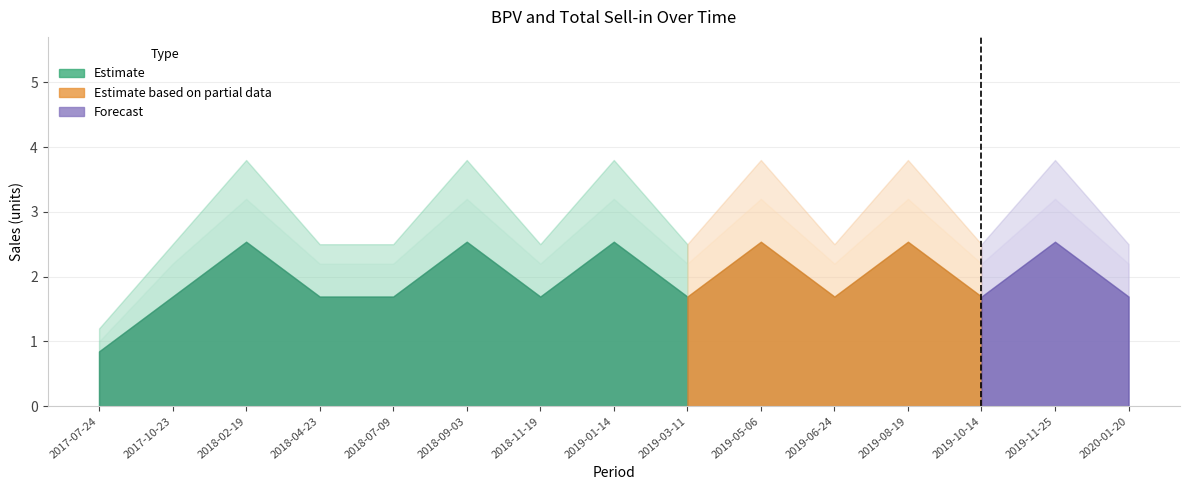

True or false: BPV and Total Sell-in intersect in this chart.

False